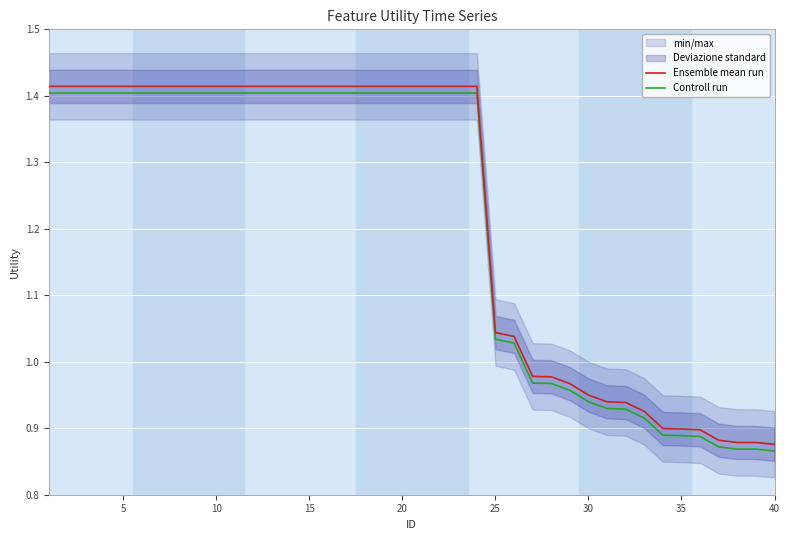

True or false: Ensemble mean run and Controll run intersect in this chart.

False